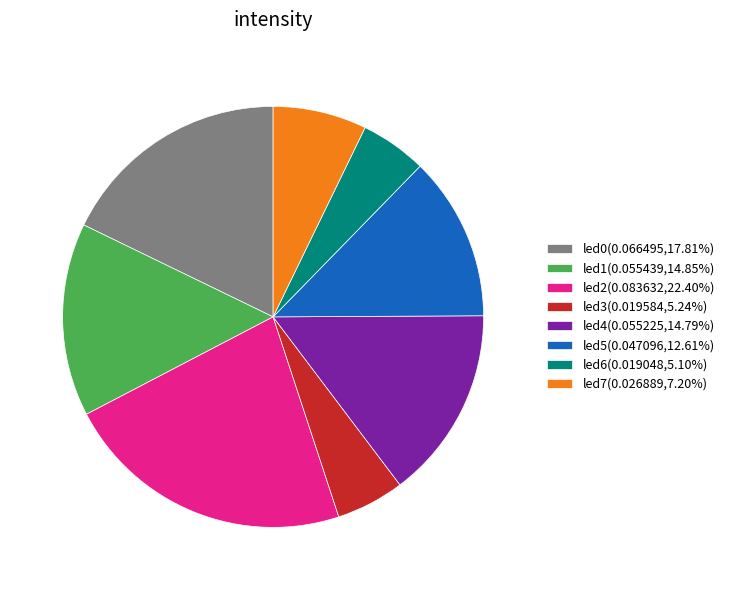

Combined, do led2(0.083632,22.40%) and led3(0.019584,5.24%) account for over 50%?

No